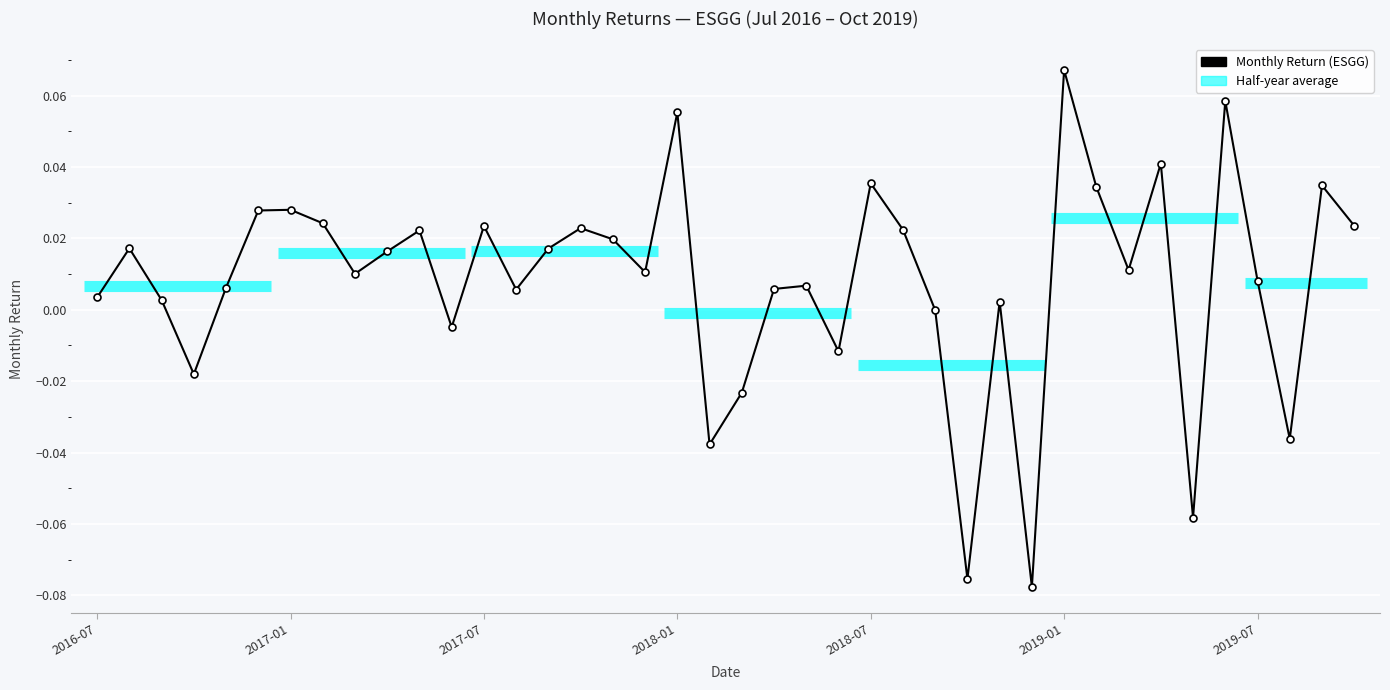

How many negative values are there?

10